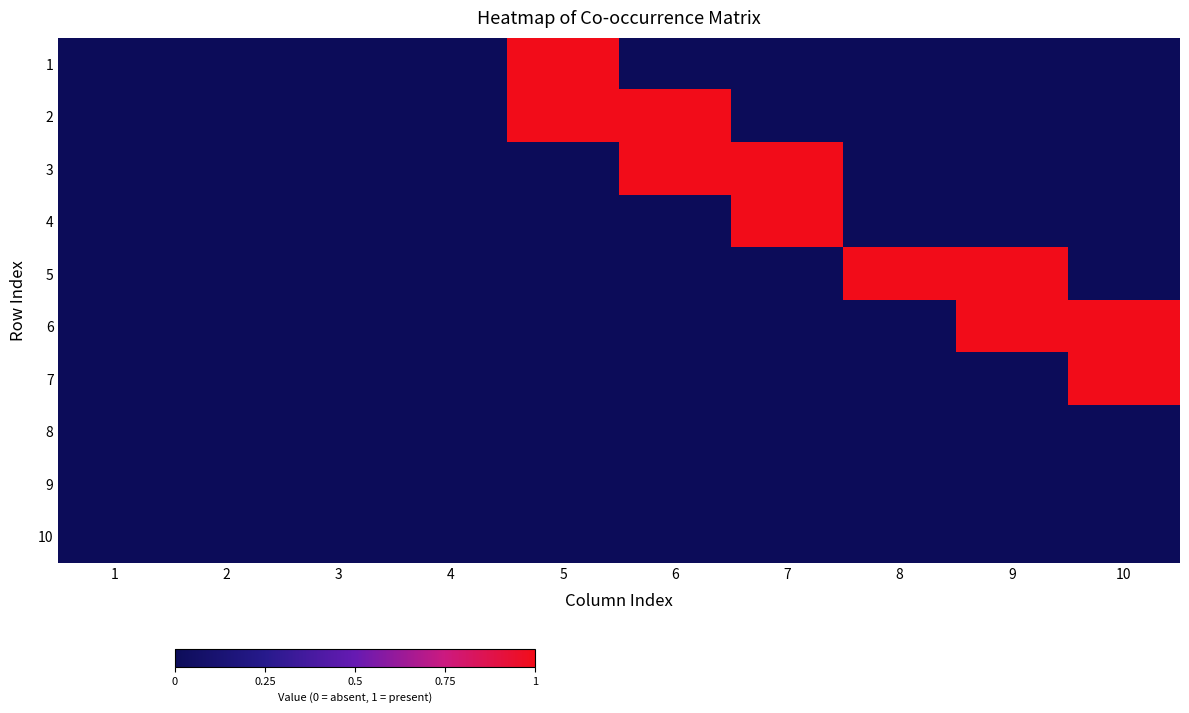

Reading left to right, list all the values displayed in this chart.

1: 1=0	2=0	3=0	4=0	5=1	6=0	7=0	8=0	9=0	10=0
2: 1=0	2=0	3=0	4=0	5=1	6=1	7=0	8=0	9=0	10=0
3: 1=0	2=0	3=0	4=0	5=0	6=1	7=1	8=0	9=0	10=0
4: 1=0	2=0	3=0	4=0	5=0	6=0	7=1	8=0	9=0	10=0
5: 1=0	2=0	3=0	4=0	5=0	6=0	7=0	8=1	9=1	10=0
6: 1=0	2=0	3=0	4=0	5=0	6=0	7=0	8=0	9=1	10=1
7: 1=0	2=0	3=0	4=0	5=0	6=0	7=0	8=0	9=0	10=1
8: 1=0	2=0	3=0	4=0	5=0	6=0	7=0	8=0	9=0	10=0
9: 1=0	2=0	3=0	4=0	5=0	6=0	7=0	8=0	9=0	10=0
10: 1=0	2=0	3=0	4=0	5=0	6=0	7=0	8=0	9=0	10=0